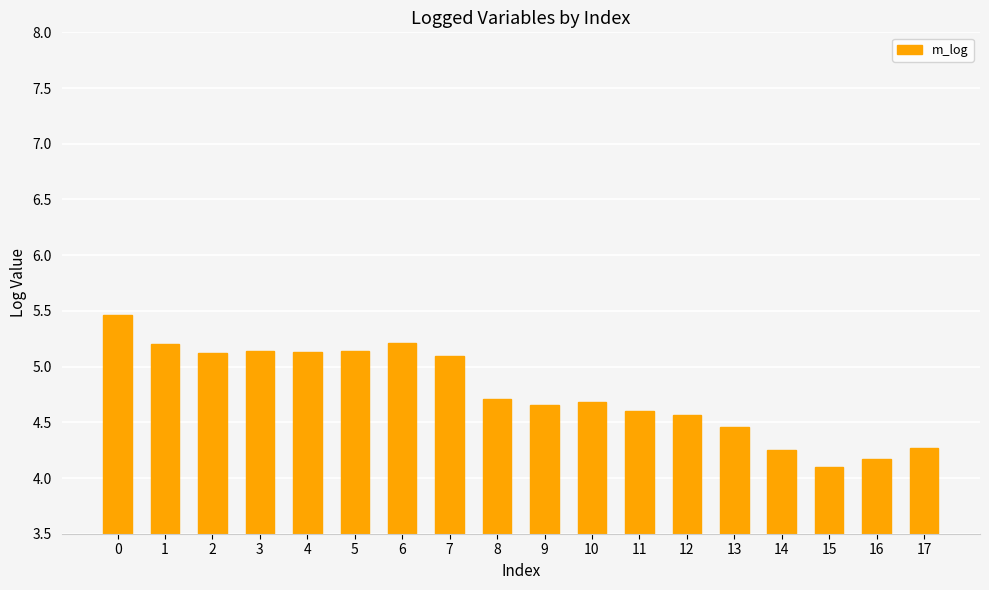

What is the difference between the maximum and minimum values?

1.4